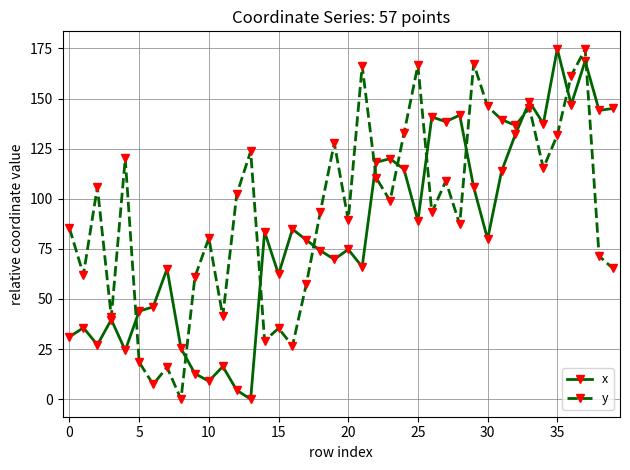

List the series in order of their overall mean, highest first.

y, x